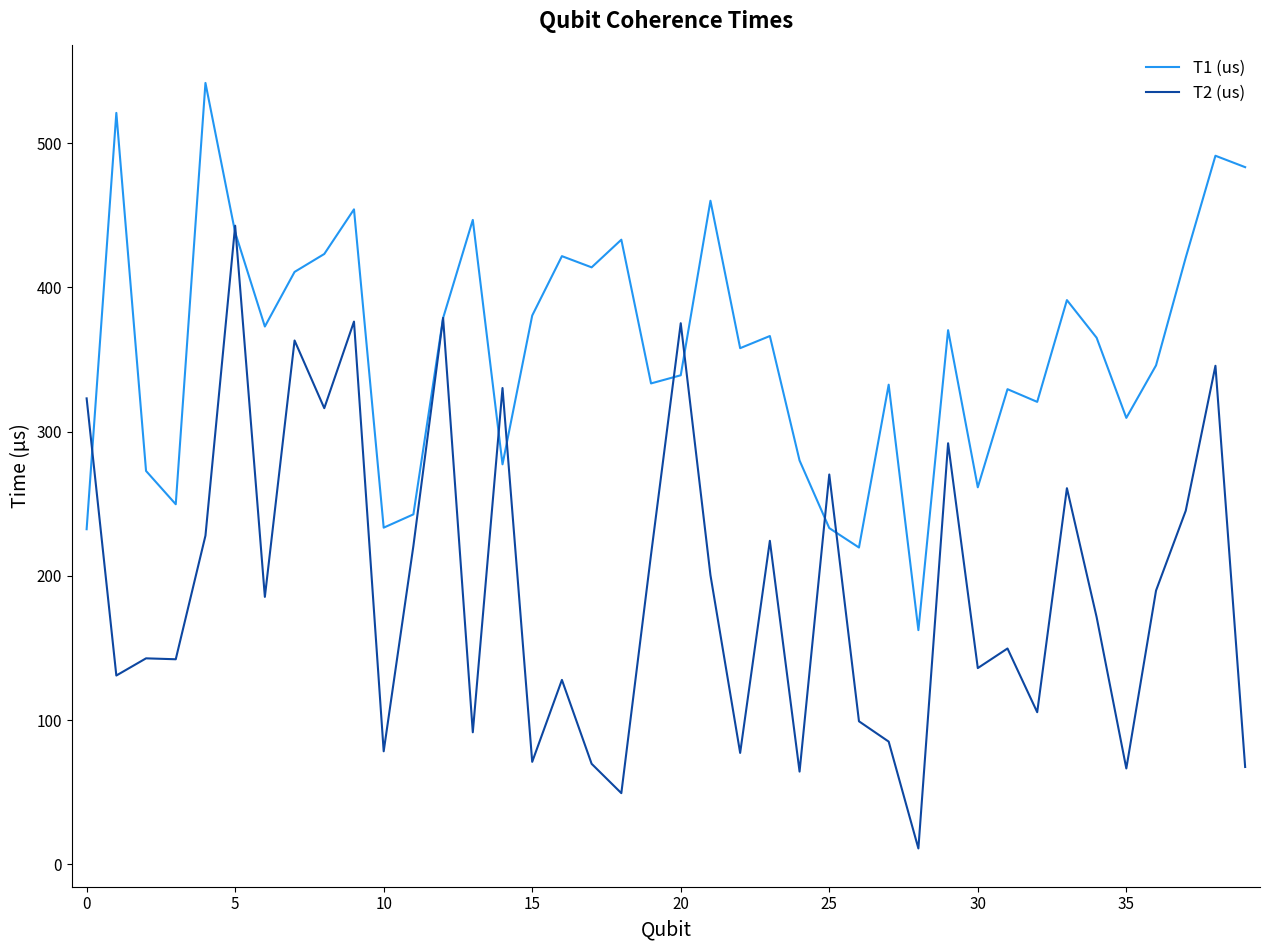

After their last crossing, which series has the higher values: T2 (us) or T1 (us)?

T1 (us)